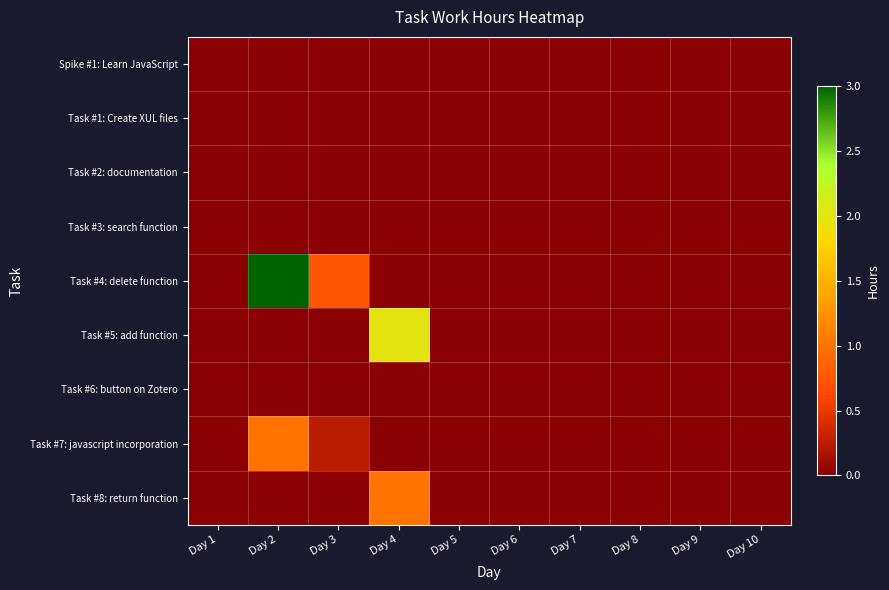

Rank the series at Day 8 from lowest to highest value.

Spike #1: Learn JavaScript, Task #1: Create XUL files, Task #2: documentation, Task #3: search function, Task #4: delete function, Task #5: add function, Task #6: button on Zotero, Task #7: javascript incorporation, Task #8: return function